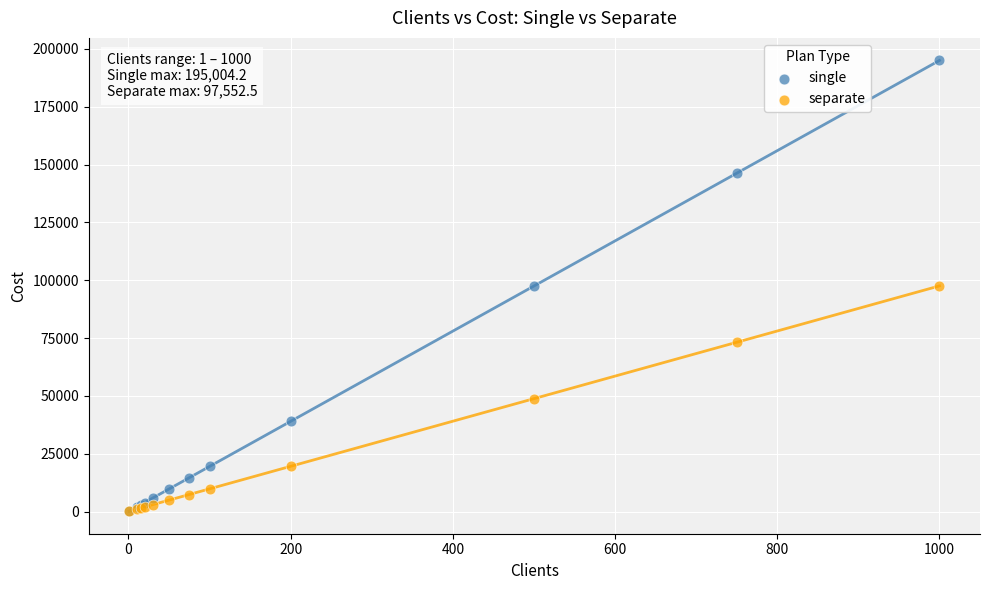

What are all the series names shown in the legend?

single, separate